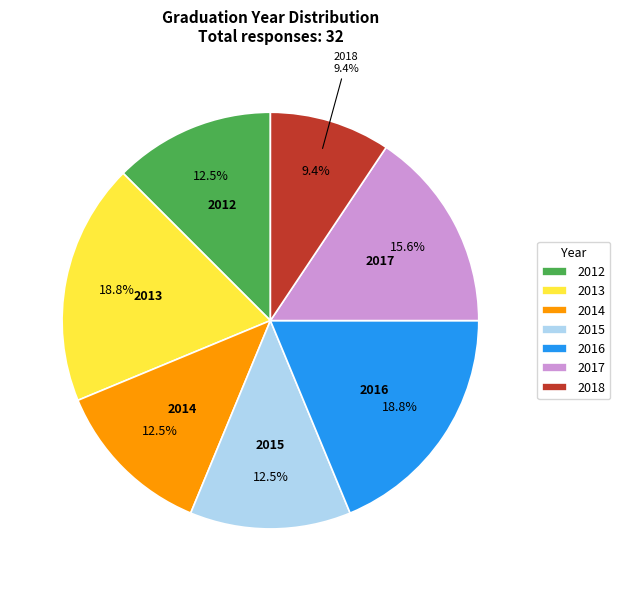

To the nearest percent, what portion does 2015 represent?

12%